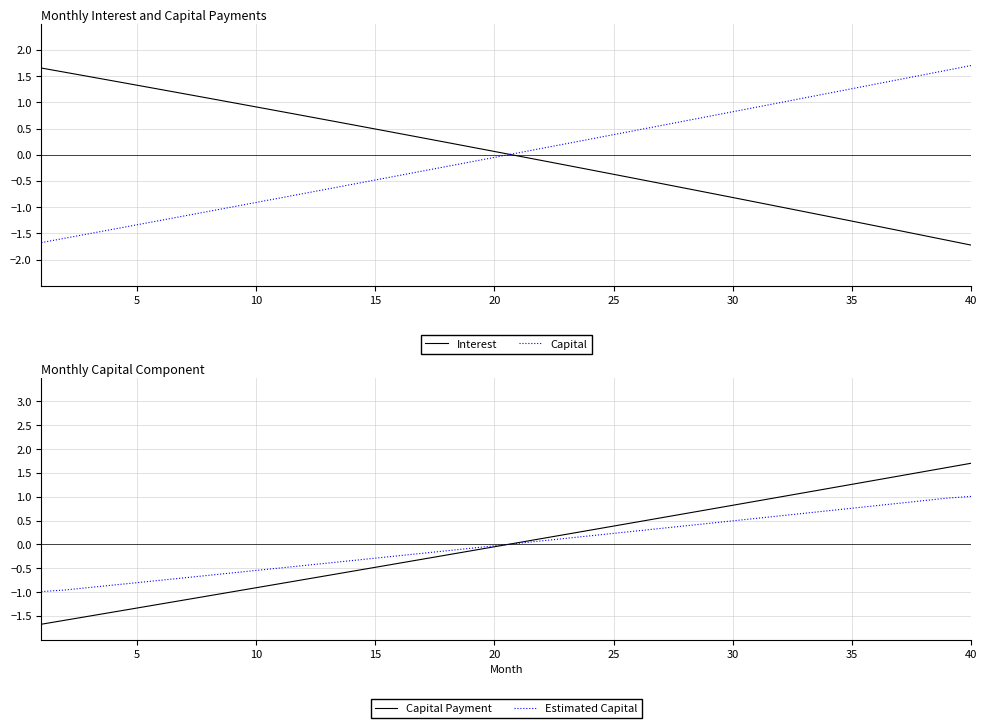

Is it true that Interest equals 0.5 at 15?

True